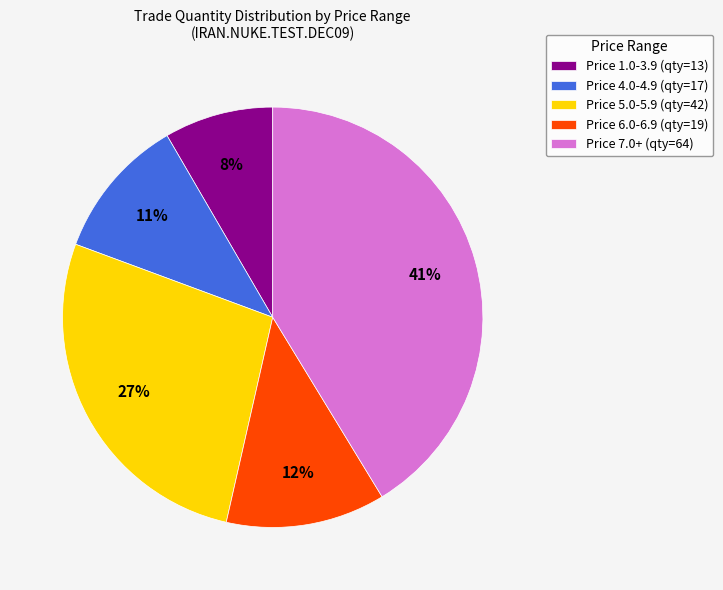

How many slices are in this pie chart?

5